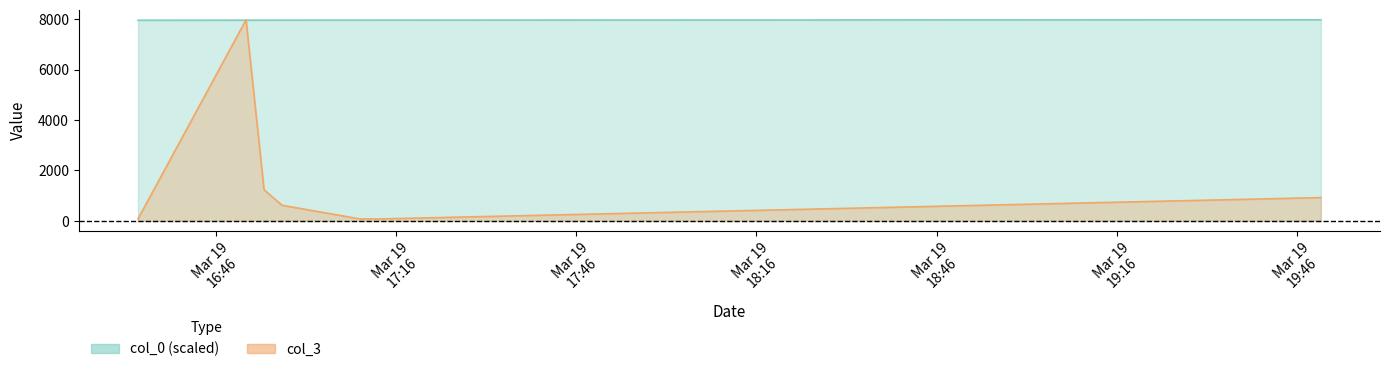

What is the spread (max minus min) of values at 2007-03-19 16:54:00?

6723.6